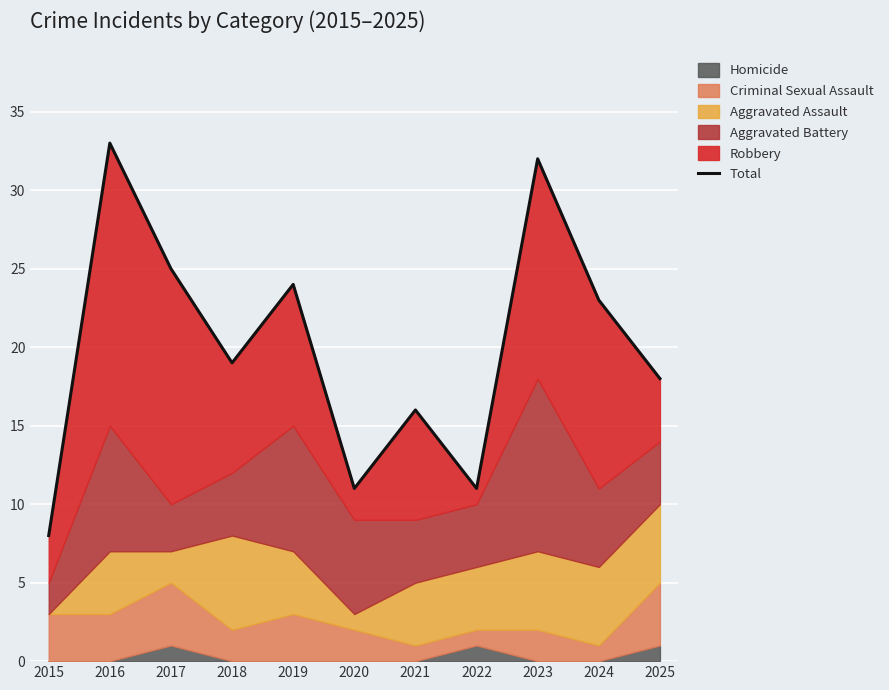

Where is the data nearest to the value 20?

2018